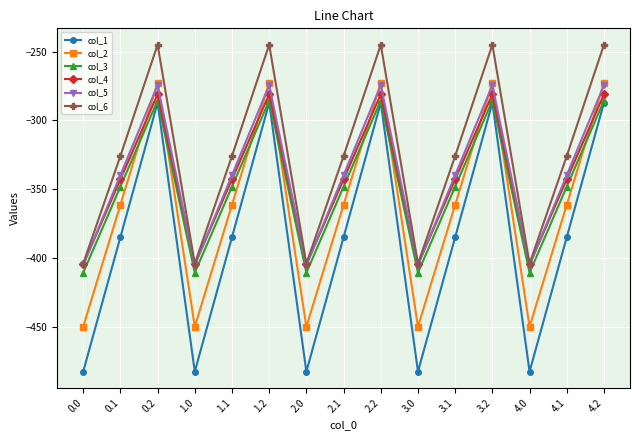

True or false: col_6 and col_3 cross at least once.

False